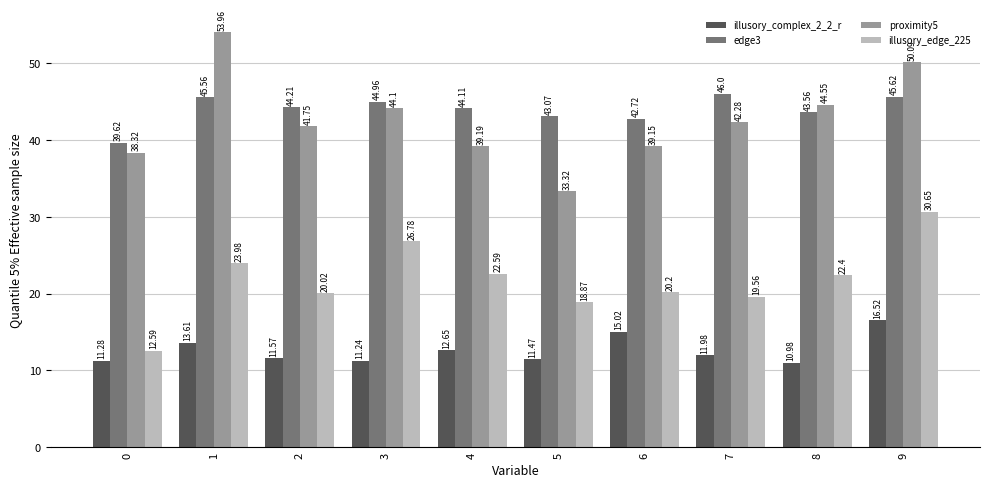

How many data points does each series have?

10